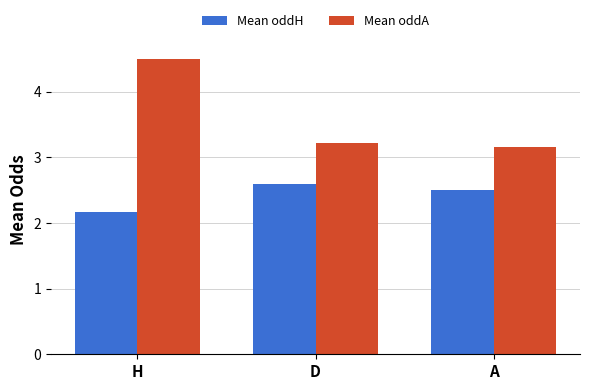

Are the bars horizontal?

No